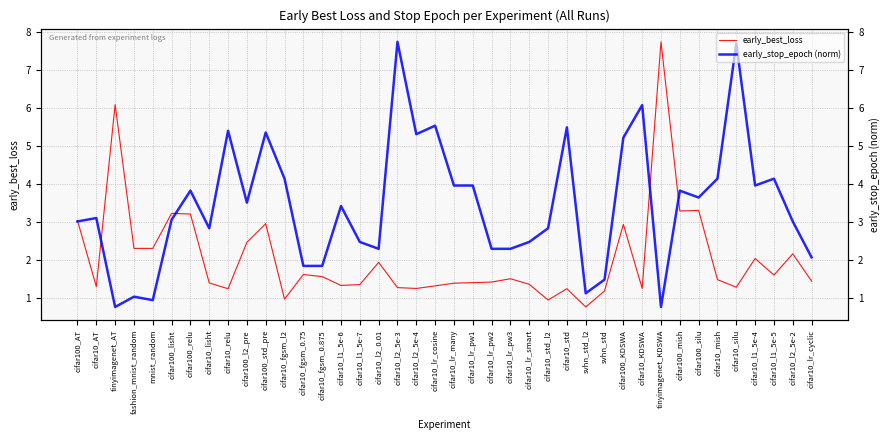

At how many categories does at least one series exceed 2?

36